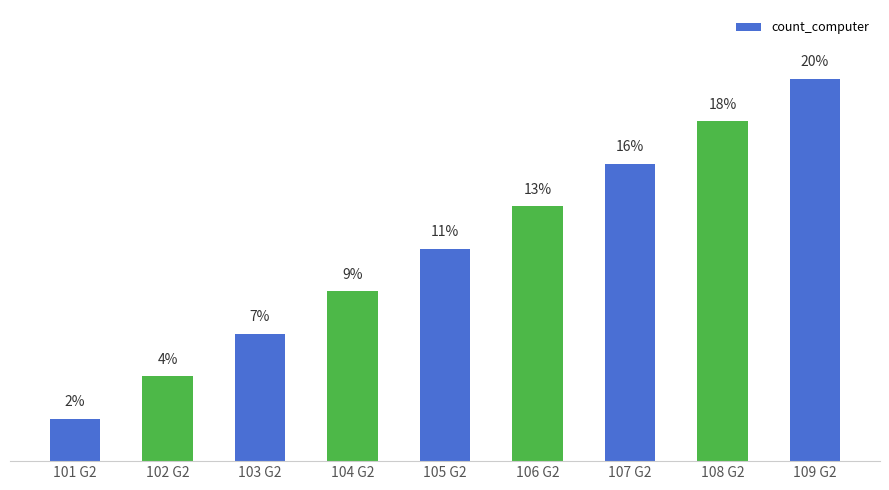

Are the bars horizontal?

No